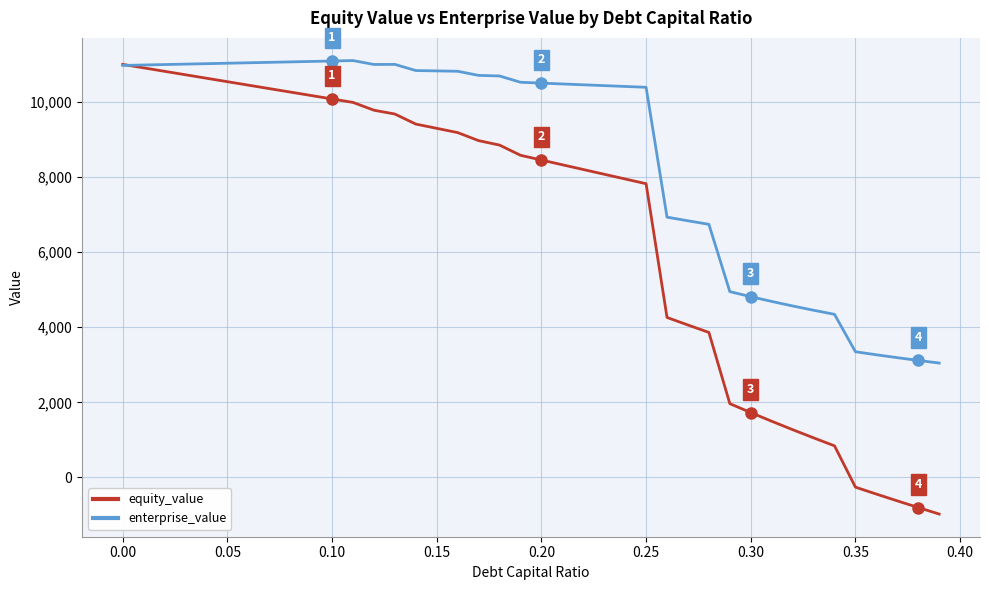

What is the sum of all enterprise_value values?

345750.2